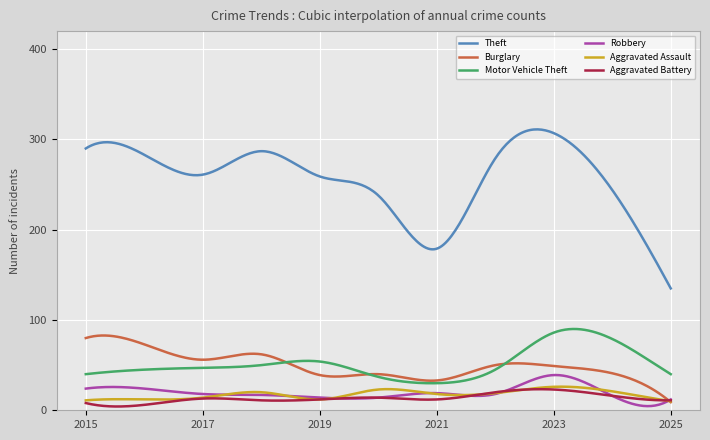

Which series has the largest total across all categories?

Theft